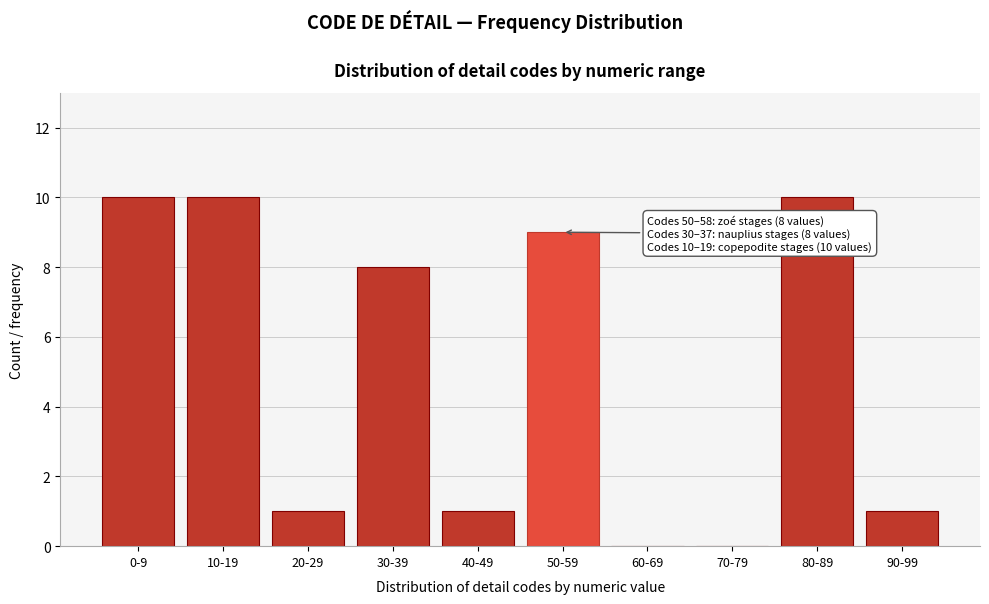

Reading left to right, list all the values displayed in this chart.

0-9=10	10-19=10	20-29=1	30-39=8	40-49=1	50-59=9	60-69=0	70-79=0	80-89=10	90-99=1